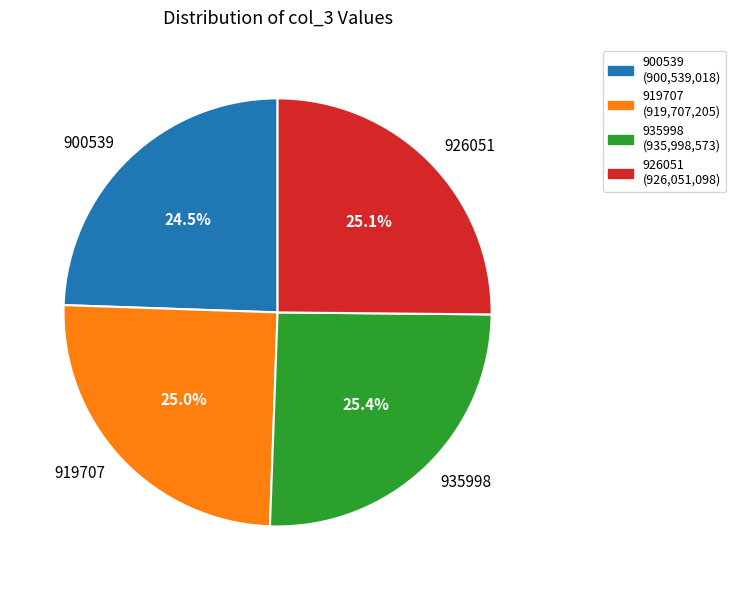

What is the smallest slice in the pie chart?

900539